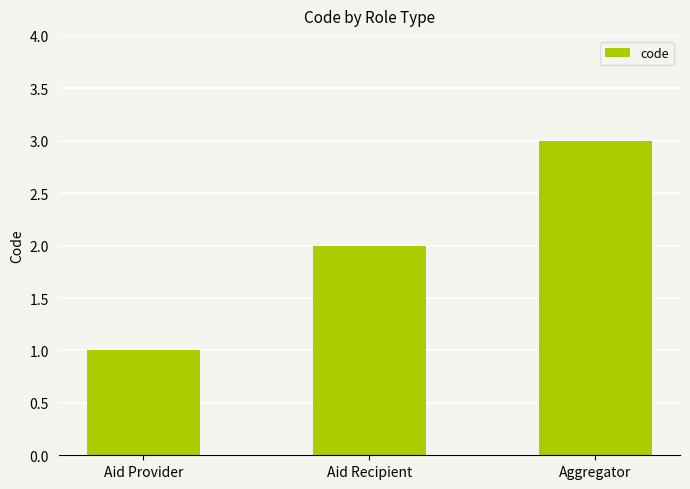

What is the change in value from Aid Recipient to Aggregator?

+1